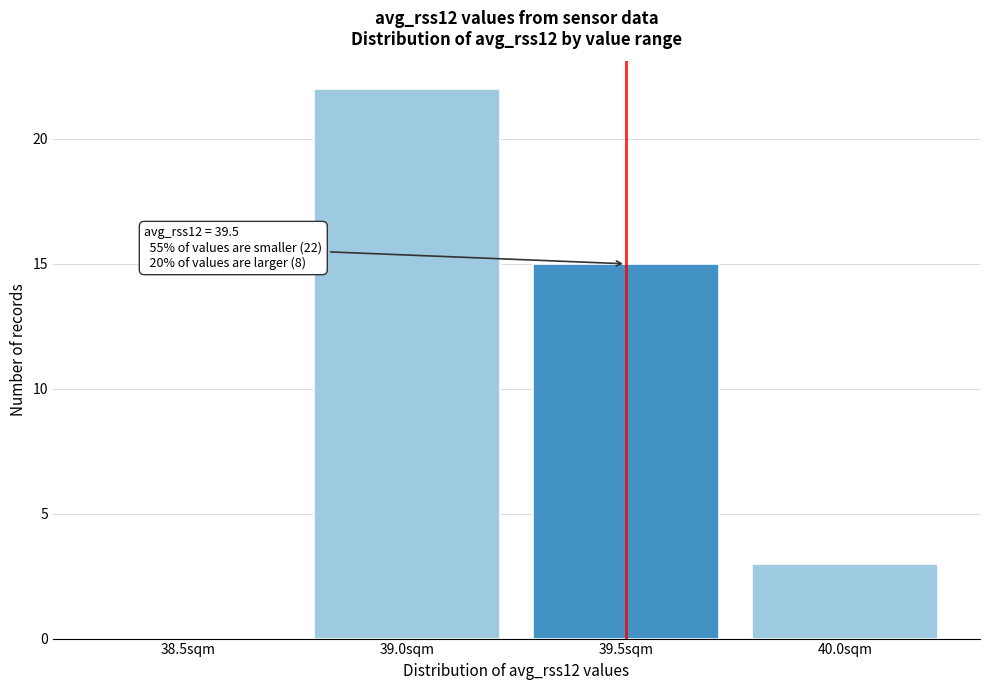

Reading left to right, transcribe all the data shown in this chart.

38.5sqm=0	39.0sqm=22	39.5sqm=15	40.0sqm=3